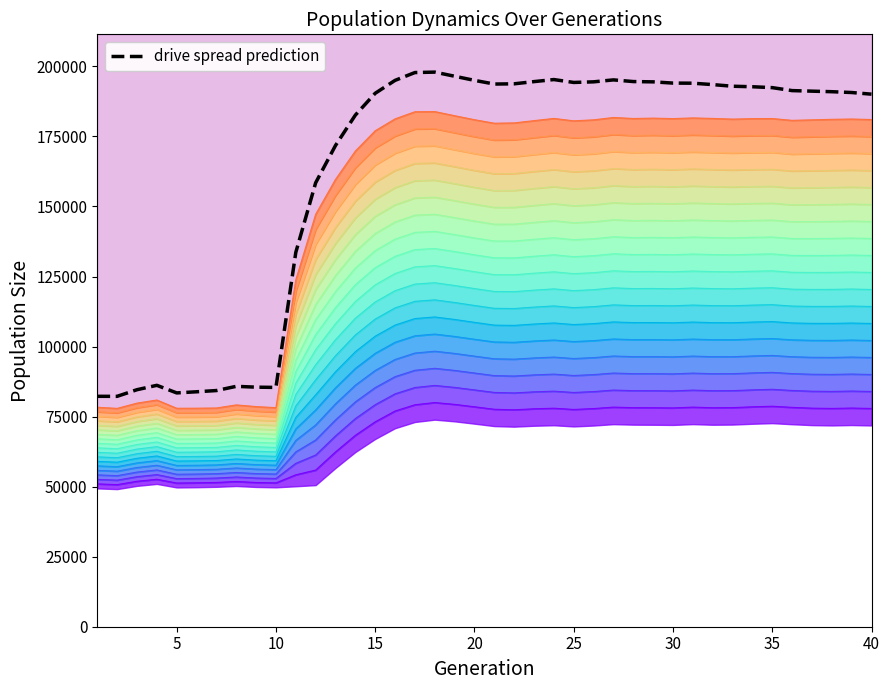

What is the sum of all values?

6526593.6